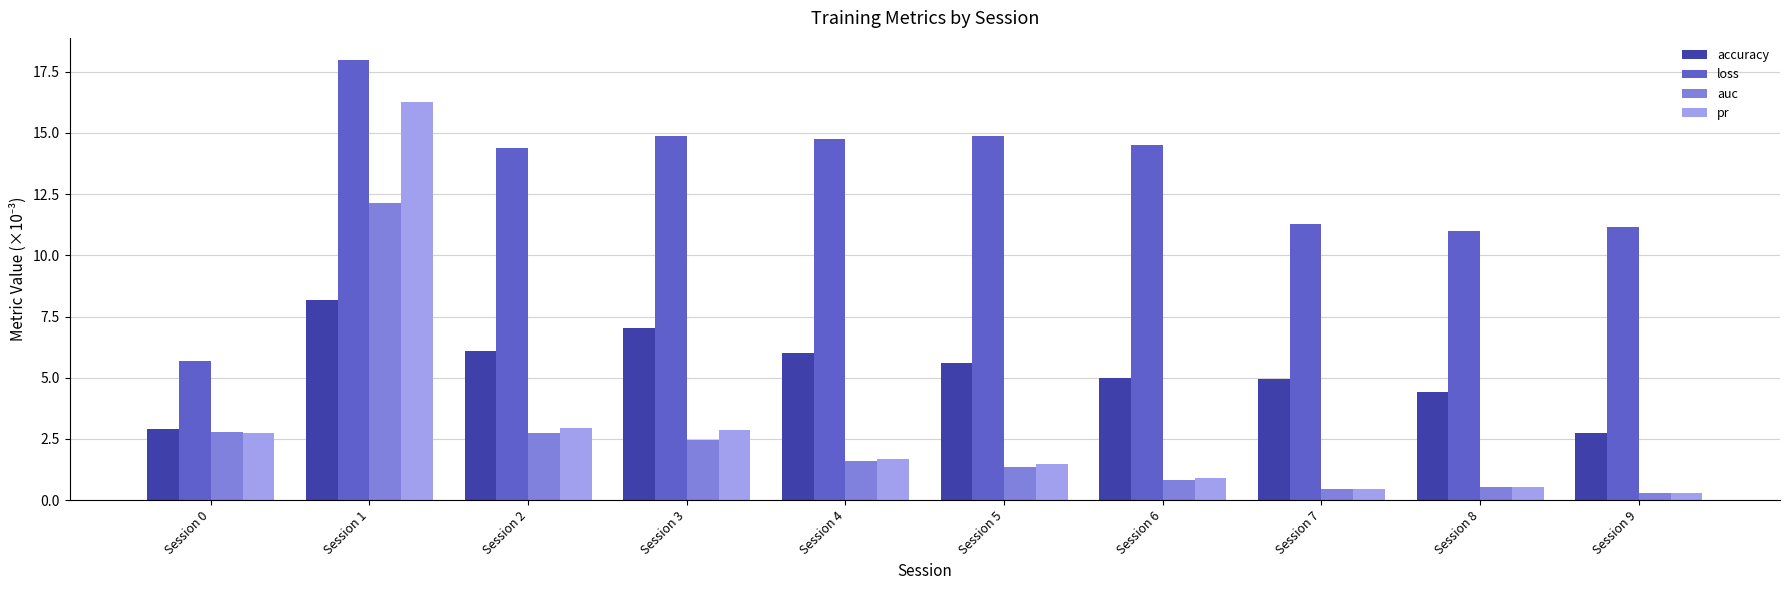

Which series has the largest total across all categories?

loss